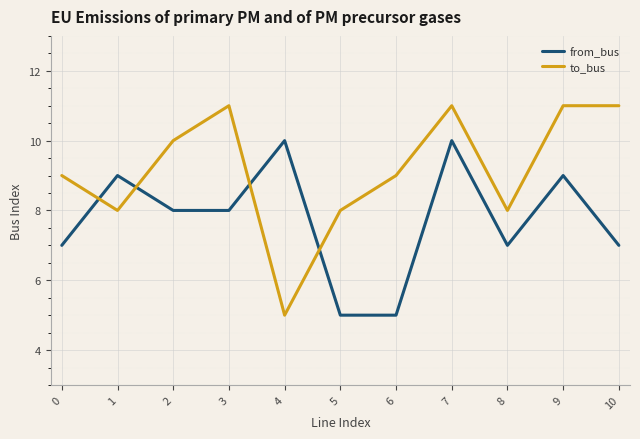

How many intersections are there between to_bus and from_bus?

4